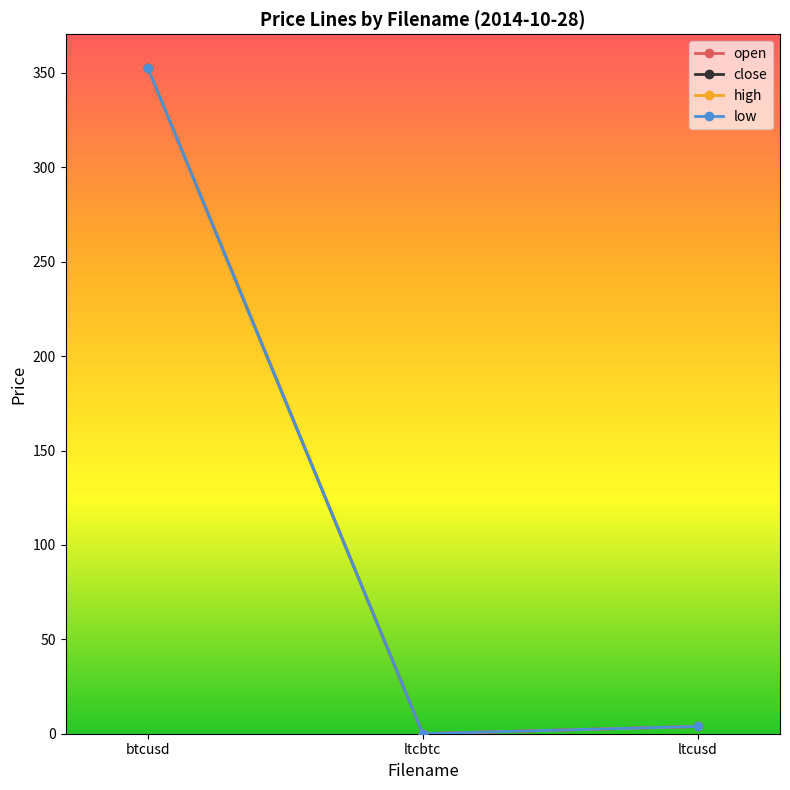

Is this an area chart (filled region under the line)?

No